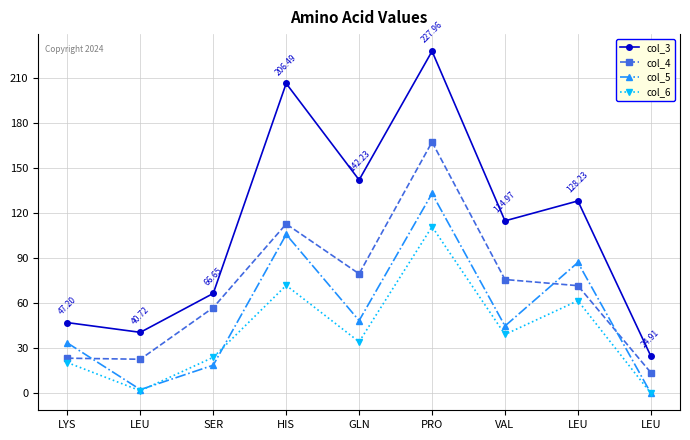

How many data points in col_5 are above 44?

5